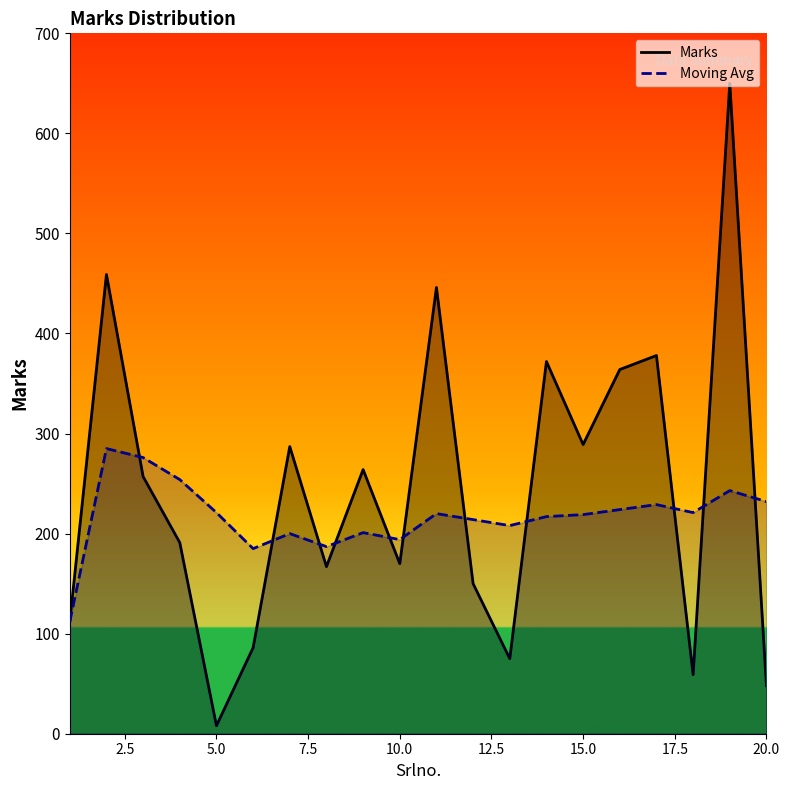

What are all the series names shown in the legend?

Marks, Moving Avg